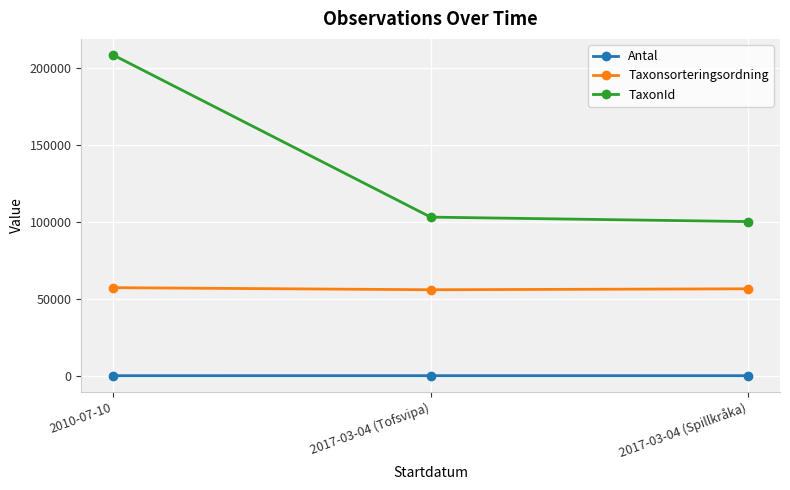

The Taxonsorteringsordning series shows 99936 at 2017-03-04 (Tofsvipa). True or false?

False